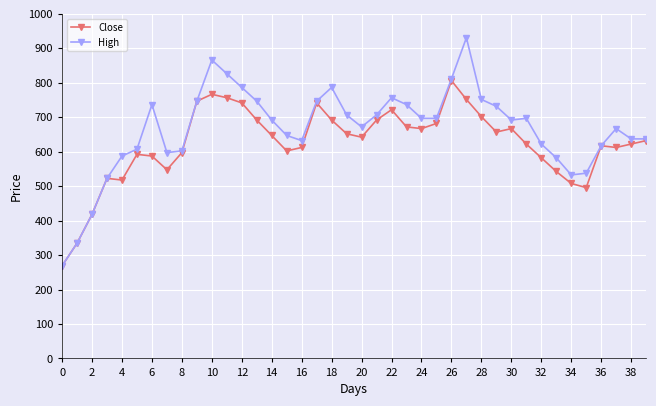

Which series has the widest spread of values?

High